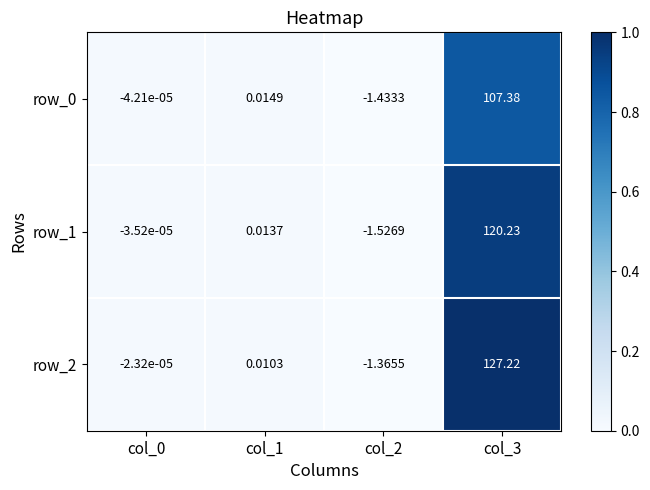

Which series has the largest total across all categories?

row_2